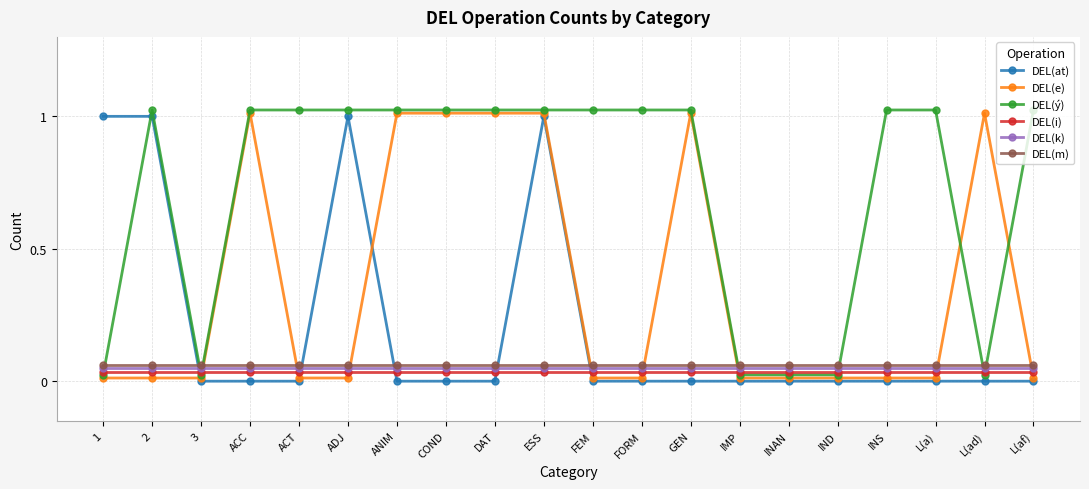

At which label is DEL(i) closest to 0?

1